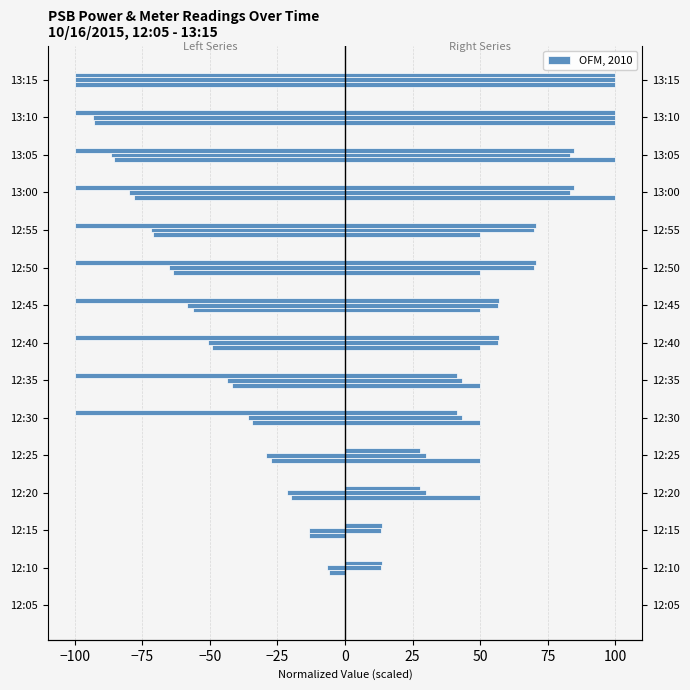

How many groups of bars are there?

15